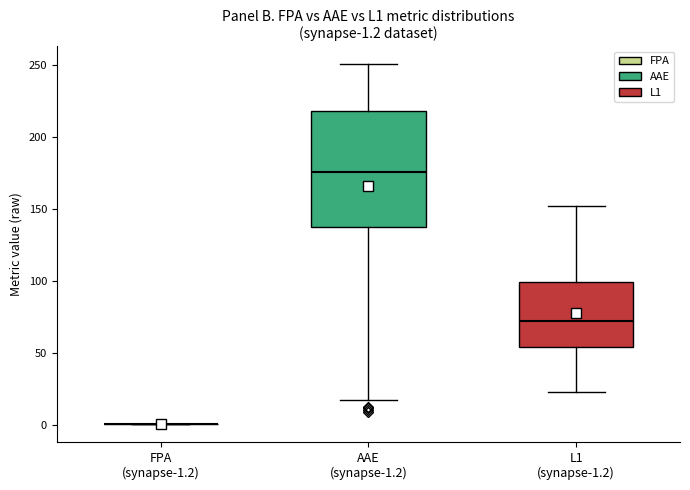

Which box is the tallest, from its lower edge to its upper edge?

AAE (synapse-1.2)